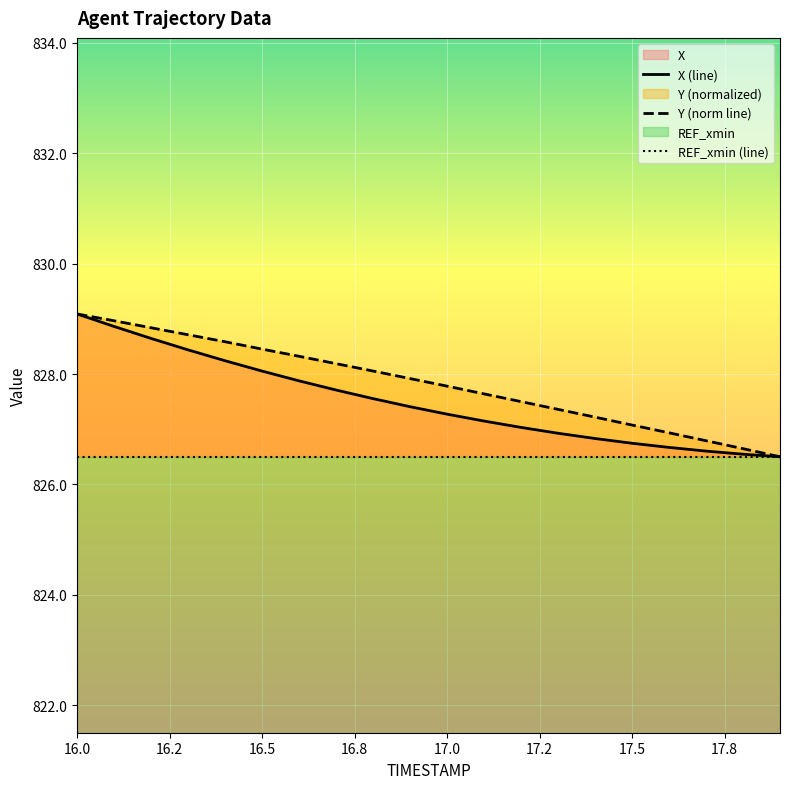

What is the highest value of the Y series?

829.1